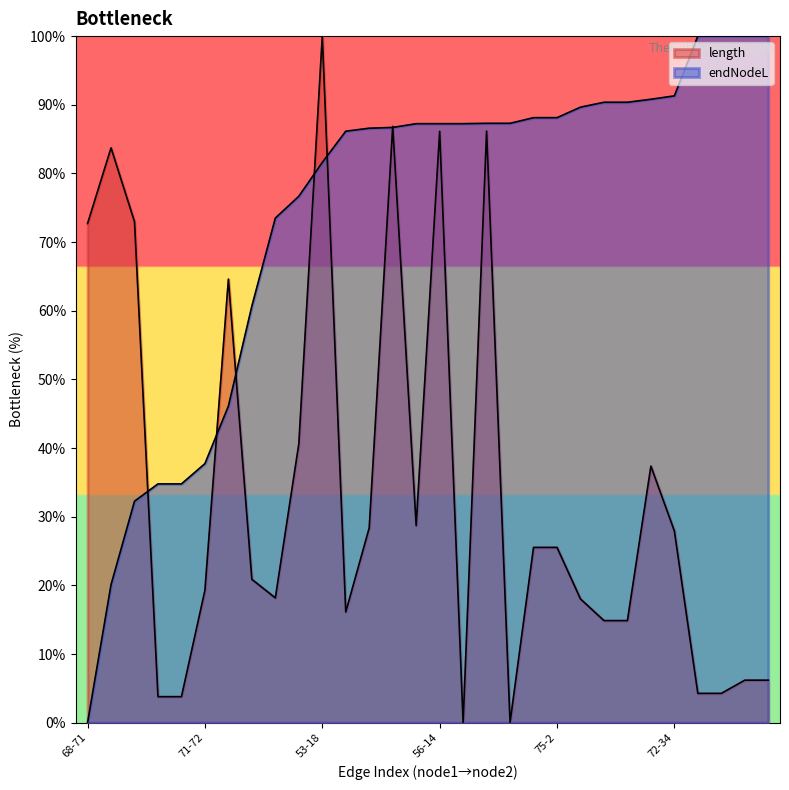

What is the average value of the length series?

33.9